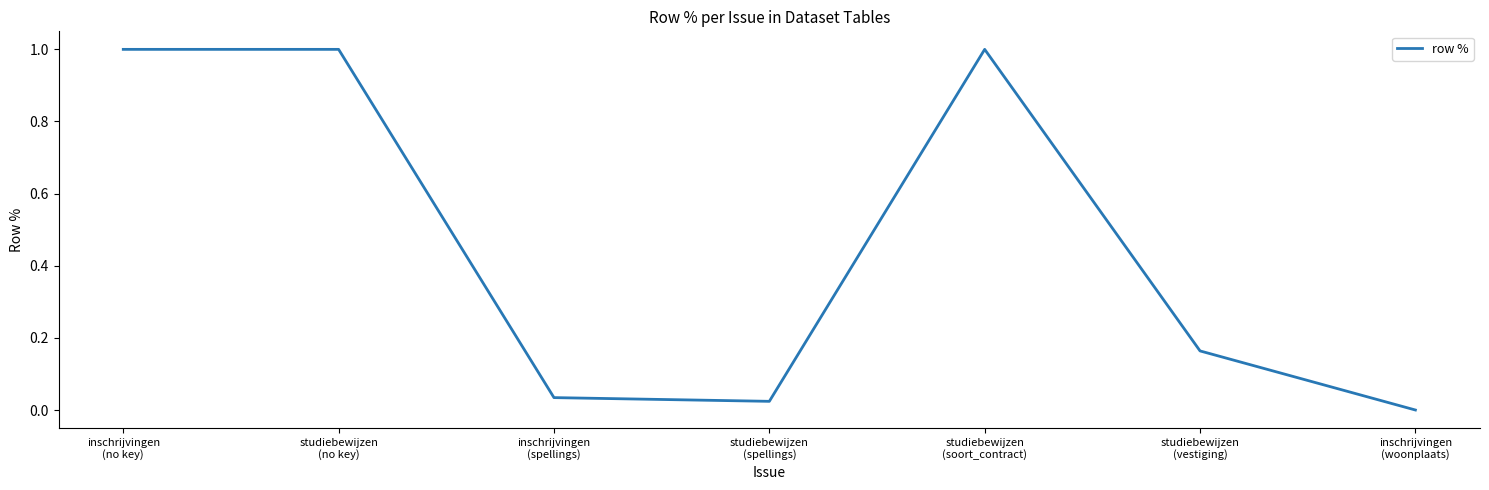

What is the difference between the maximum and second lowest values?

1.0